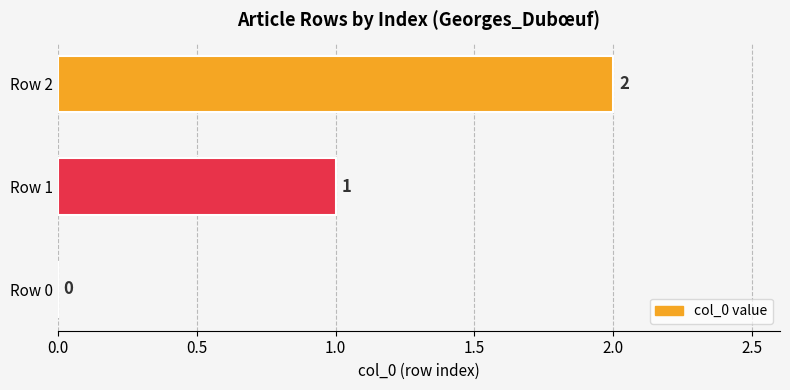

How many values are between 0 and 2?

3